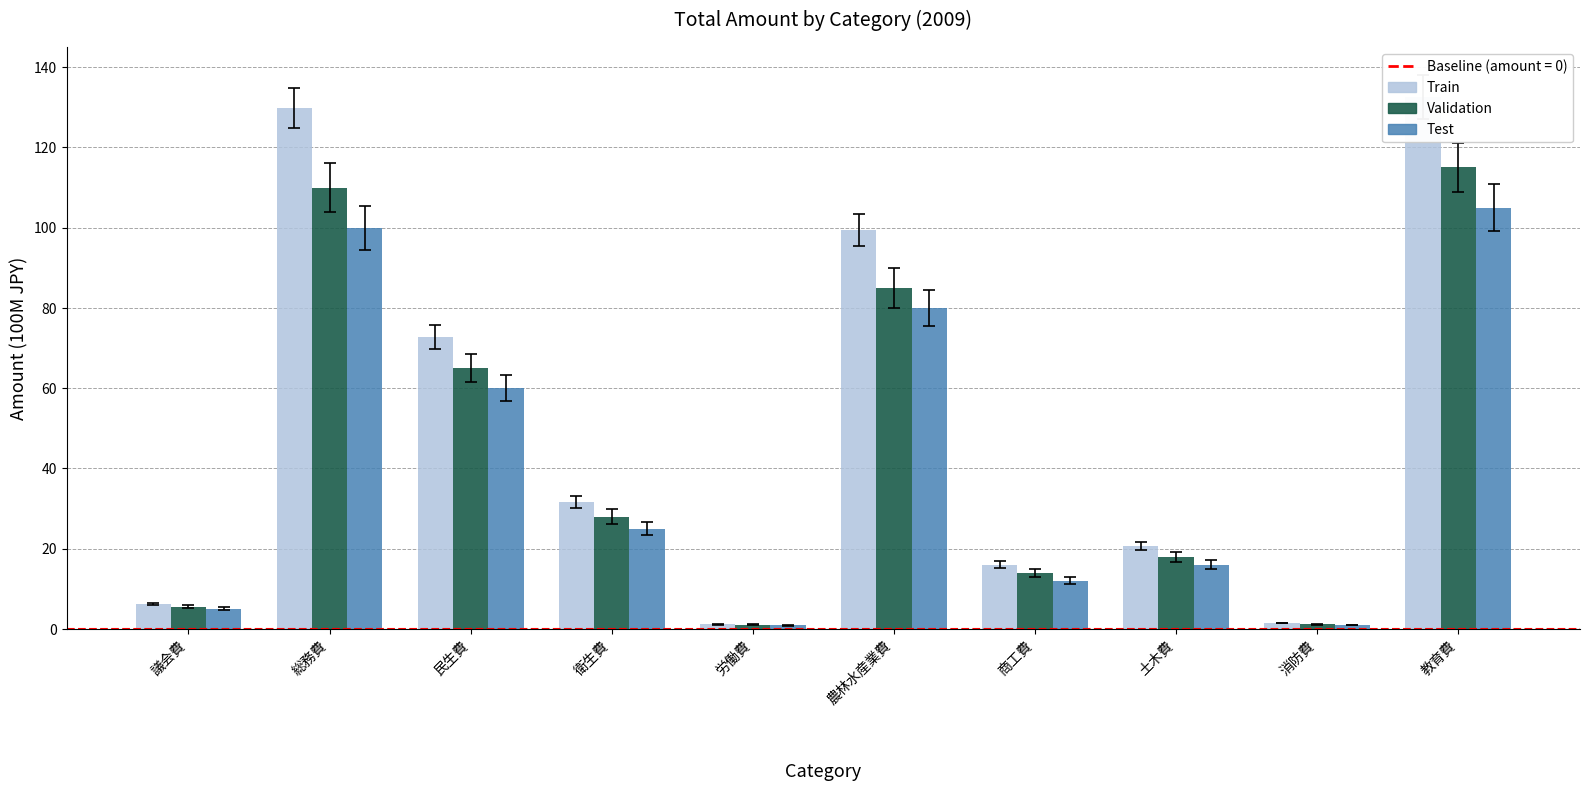

How many bars are there in total?

30